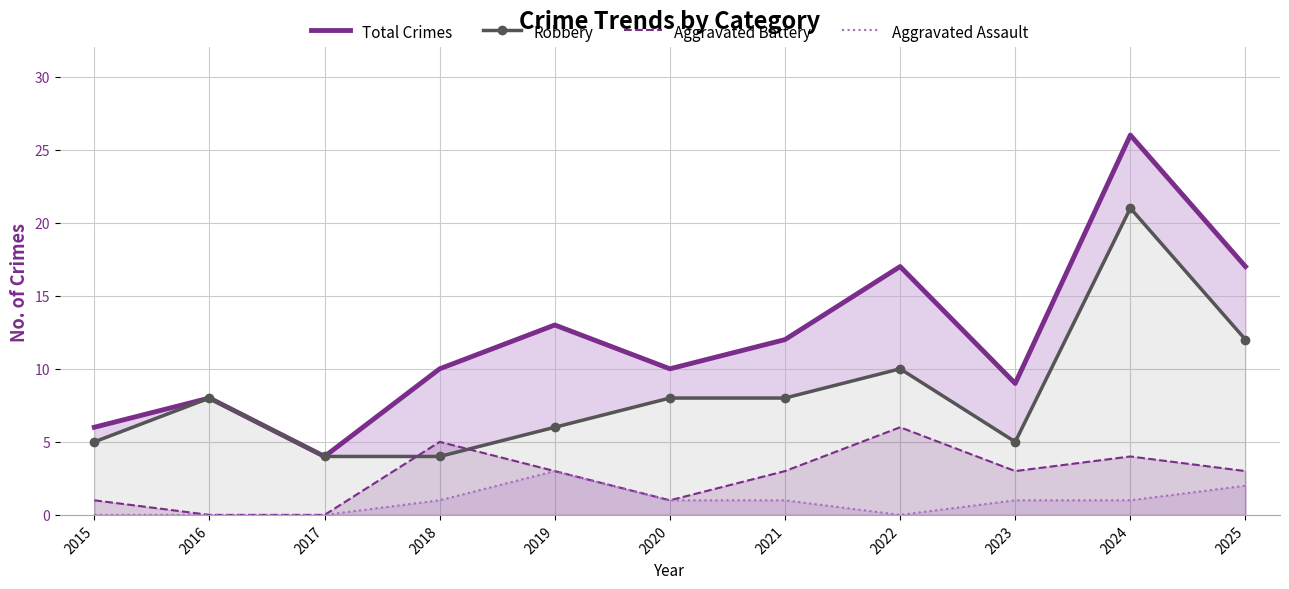

Where is Total Crimes nearest to the value 15?

2019